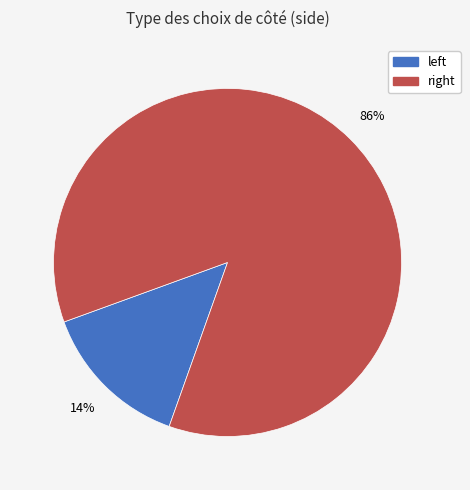

Rank the categories by value from lowest to highest.

left, right